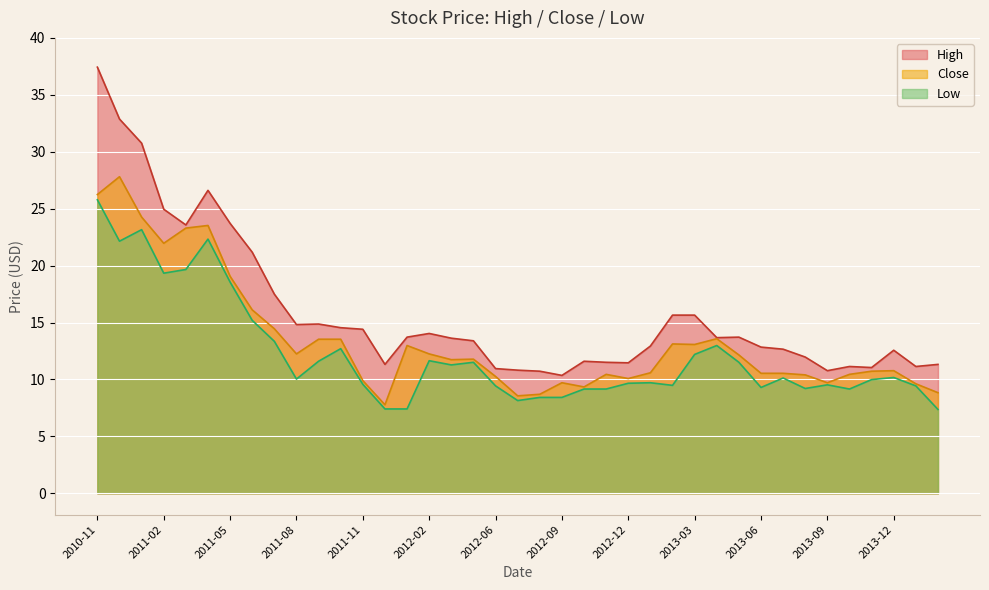

True or false: Low has more than 0 points higher than both neighbors.

True